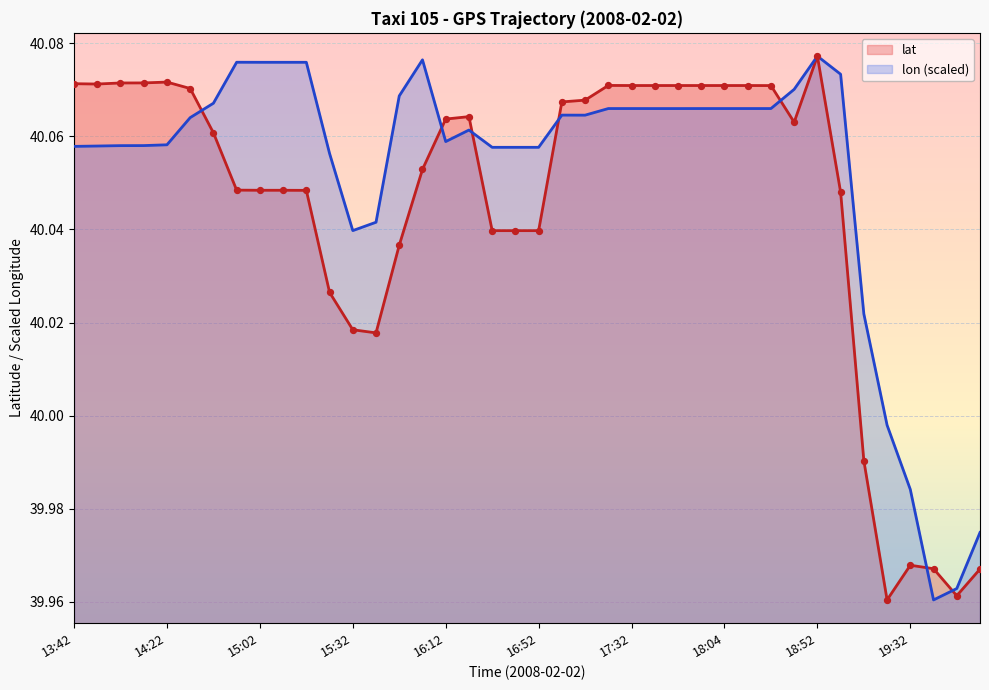

What are all the series names shown in the legend?

lat, lon (scaled)